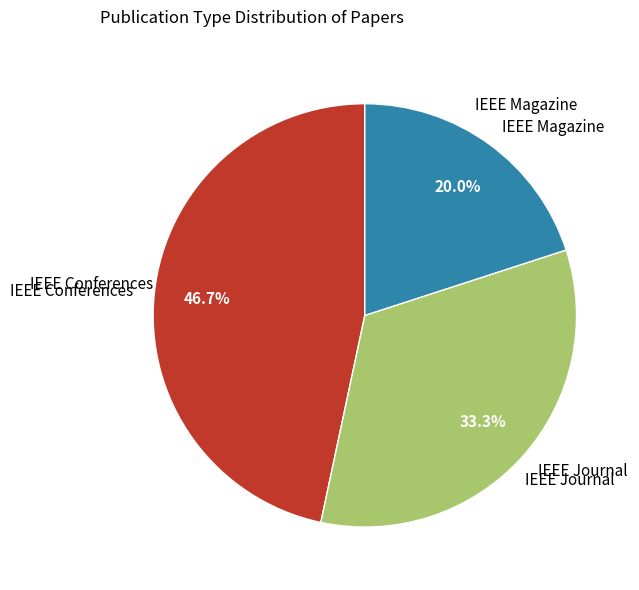

Is there any slice that represents more than half of the pie?

No